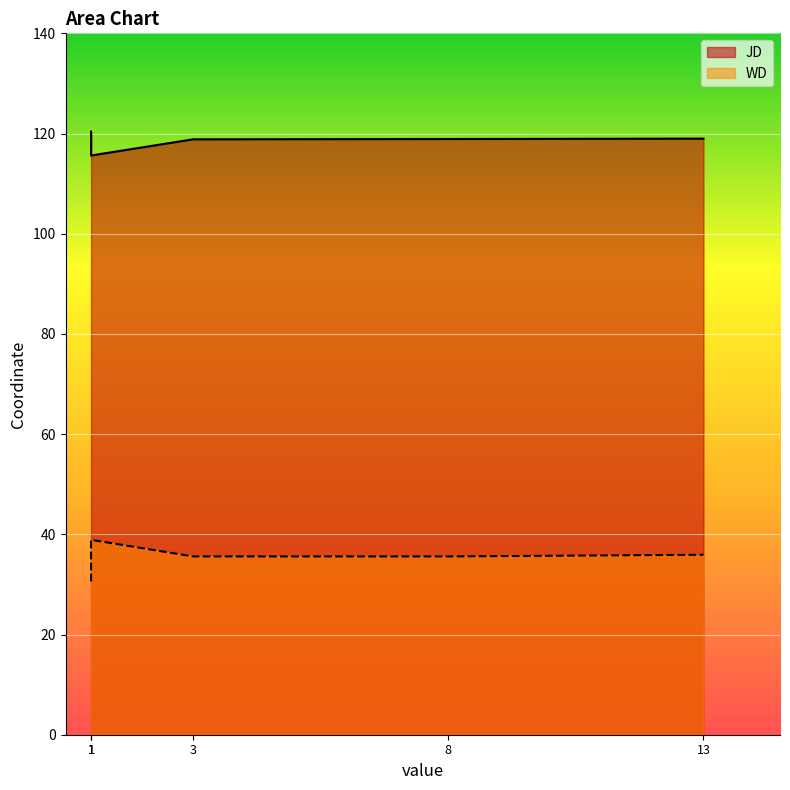

At which label does JD first exceed 118?

1